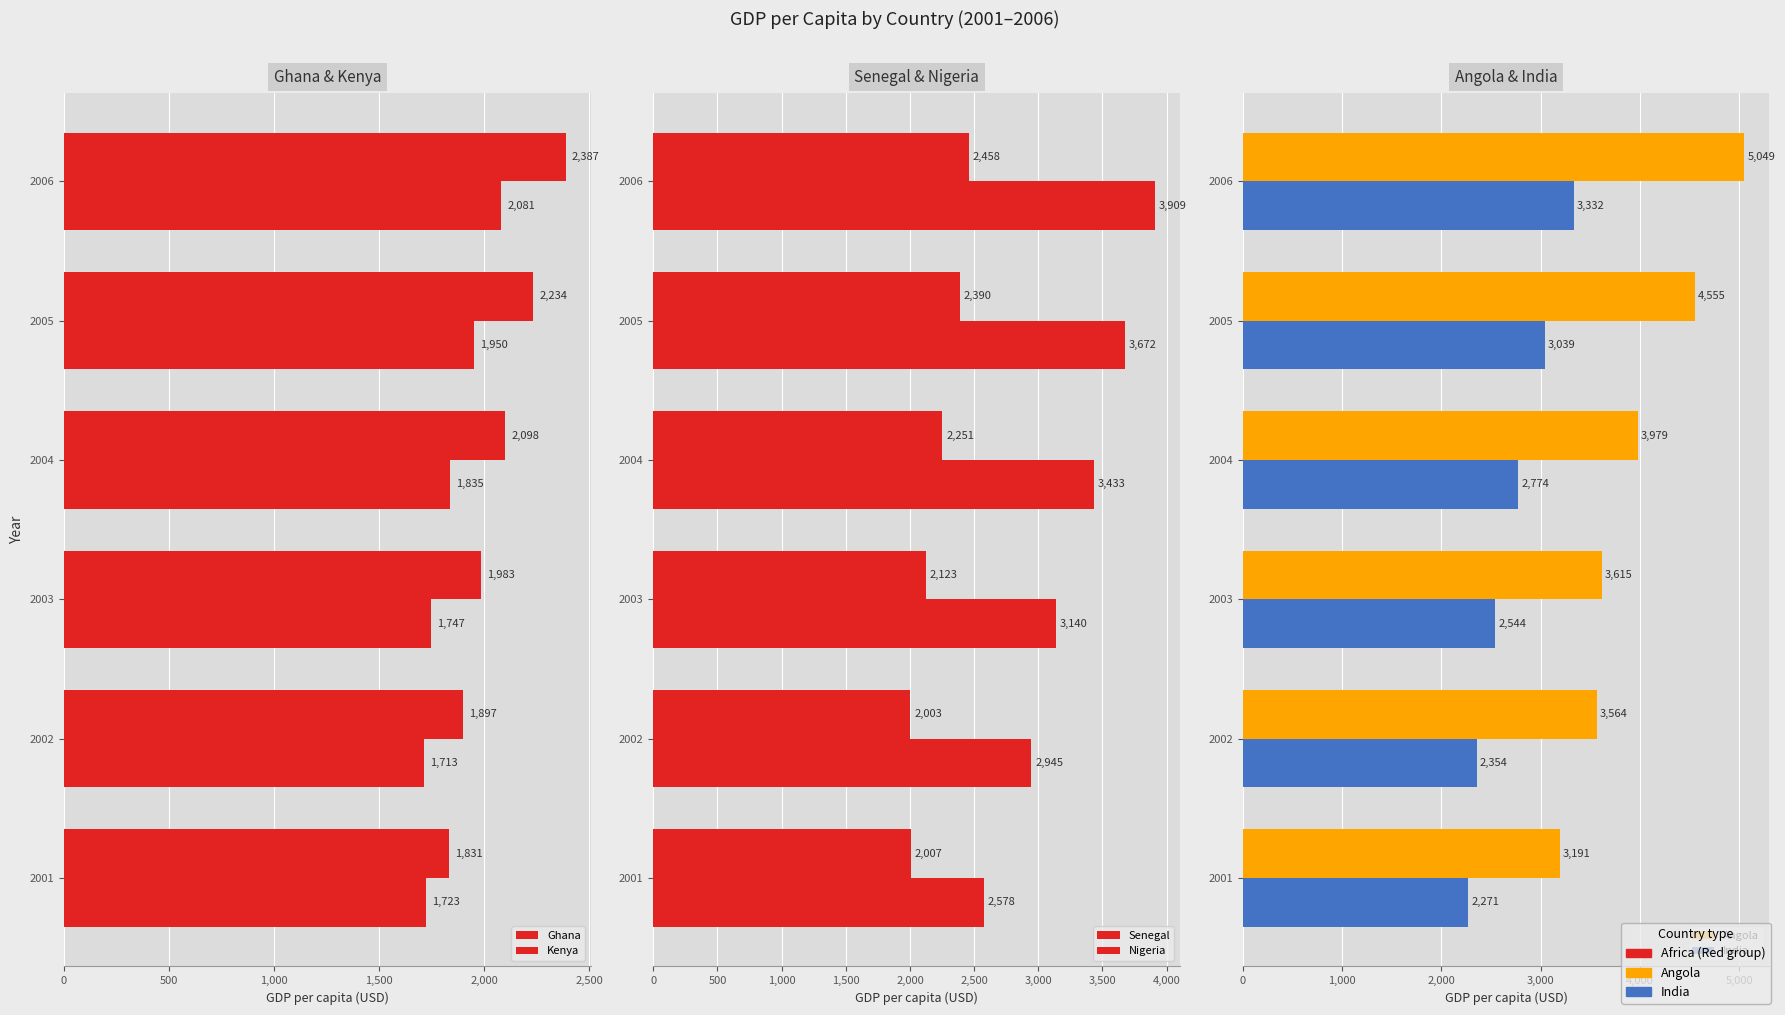

Rank the series at 2002 from lowest to highest value.

Kenya, Ghana, Senegal, India, Nigeria, Angola